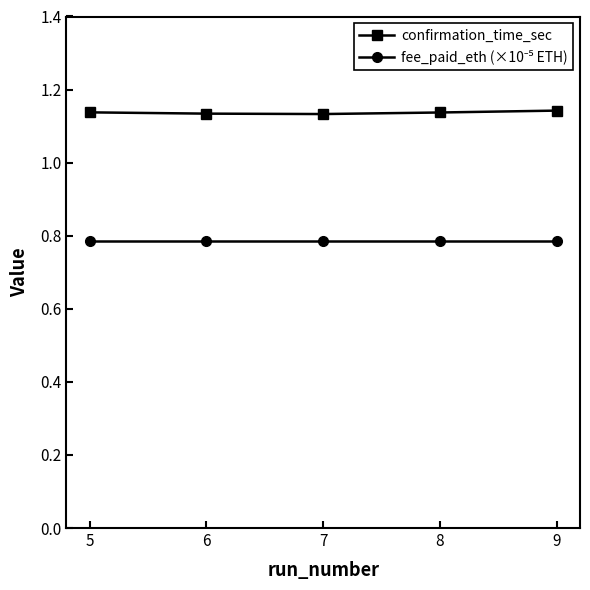

Which series has the largest total across all categories?

confirmation_time_sec